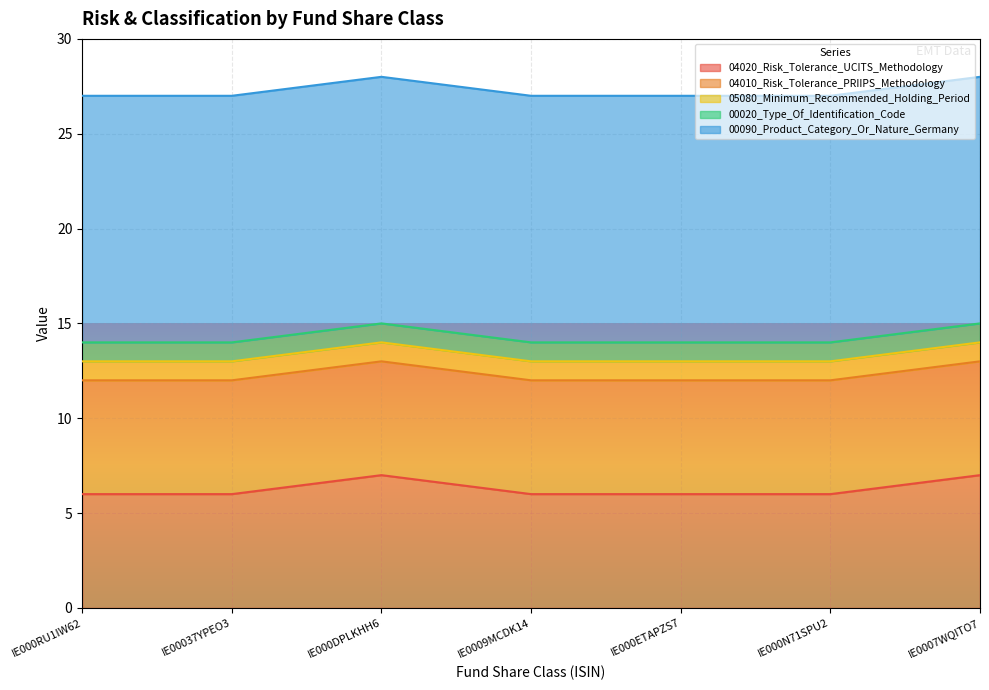

What is the label of the 1st point from the right?

IE0007WQITO7